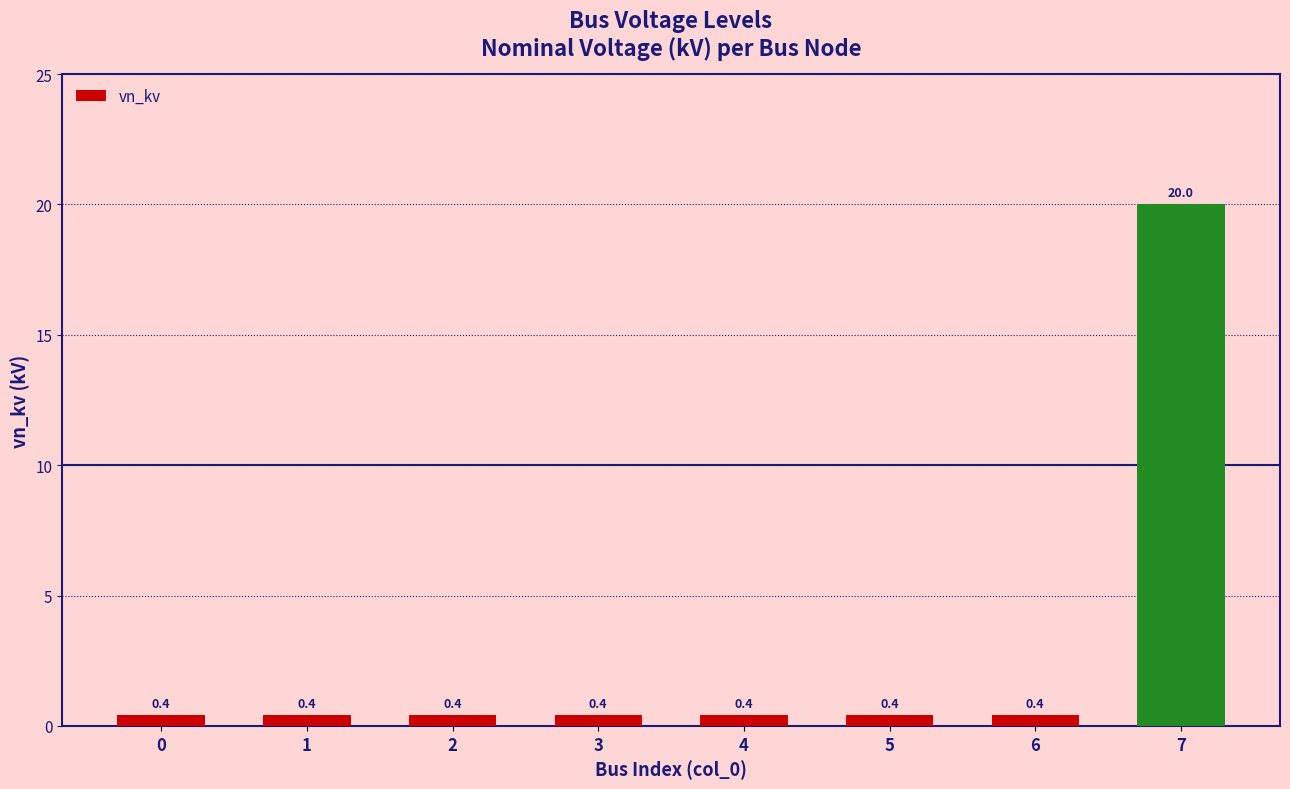

What is the greatest value displayed?

20.0